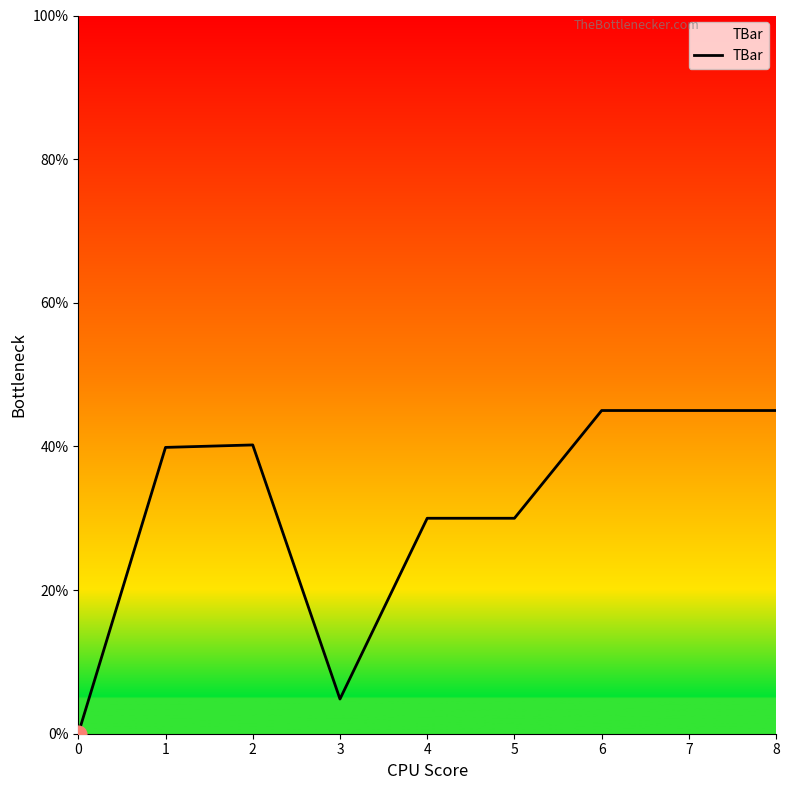

Where is the first local minimum?

3